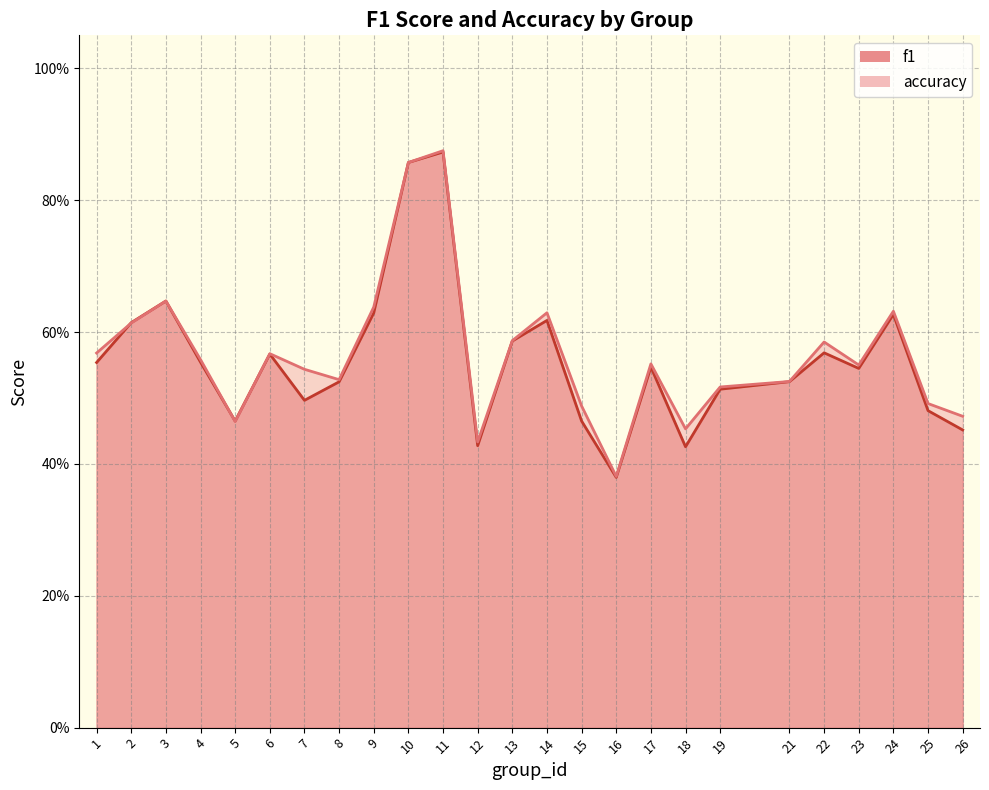

What is the lowest value of the f1 series?

0.4